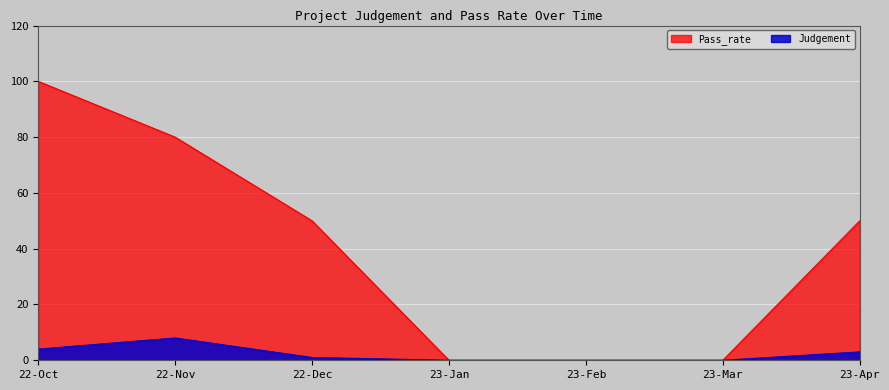

Is the value of Pass_rate at 22-Dec greater than the value of Judgement at 23-Feb?

Yes